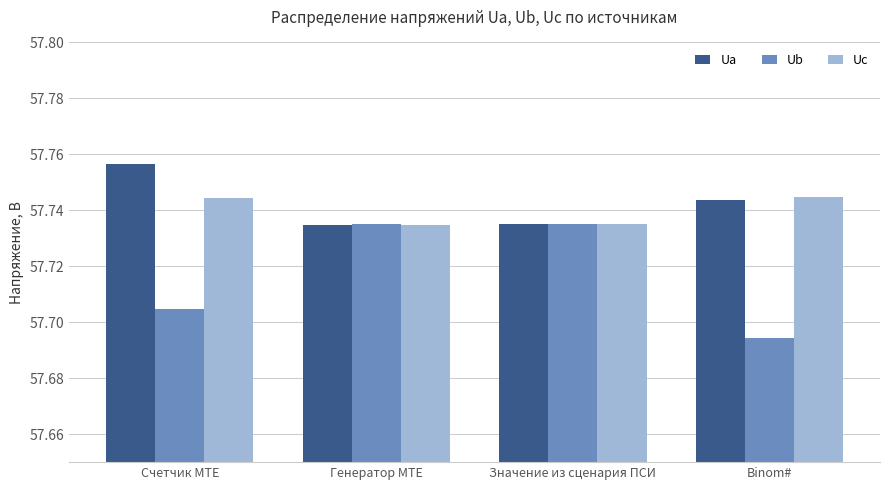

At which category does the chart reach its minimum across all series?

Binom#